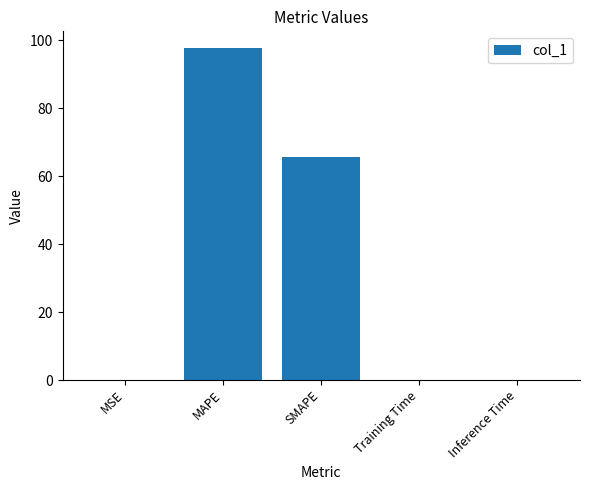

The chart shows a value of 0.0 at Training Time. True or false?

True